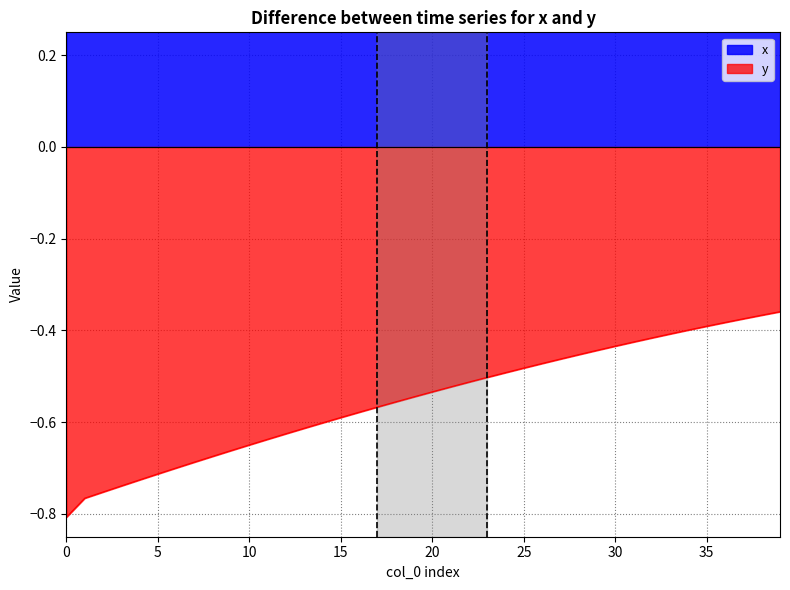

At how many categories does at least one series exceed 0?

40